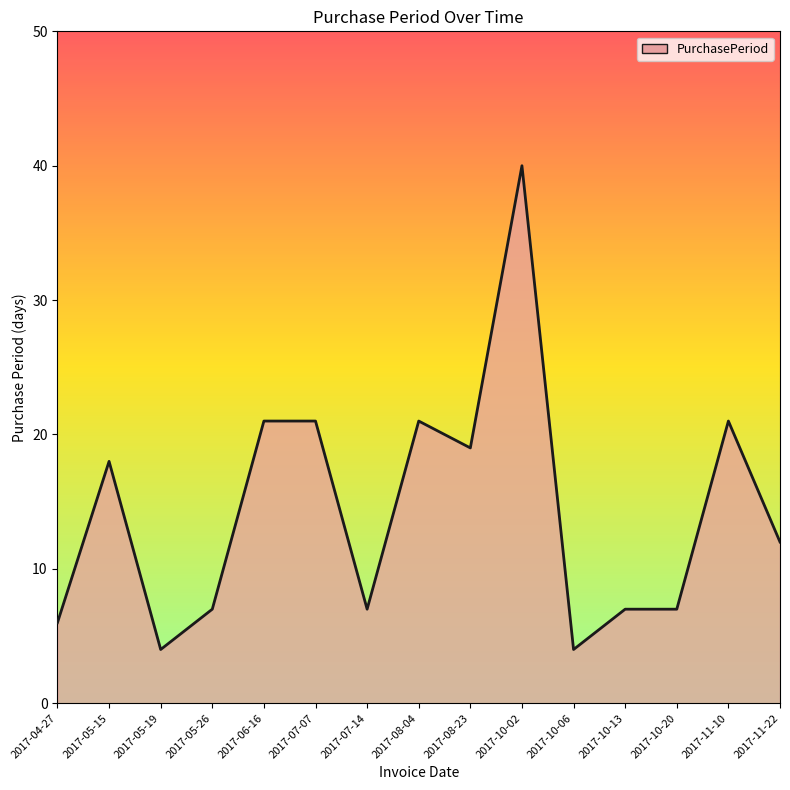

True or false: there are more than 2 points higher than both neighbors.

True